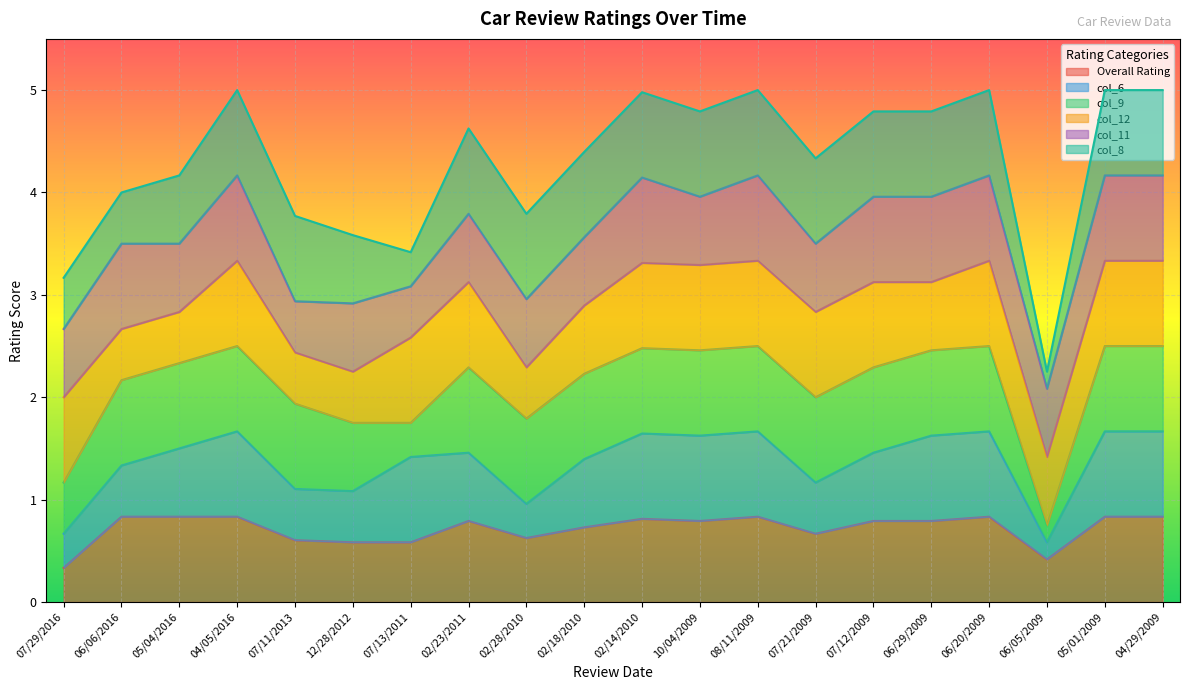

Between 08/11/2009 and 06/05/2009, which series saw the biggest shift?

col_6